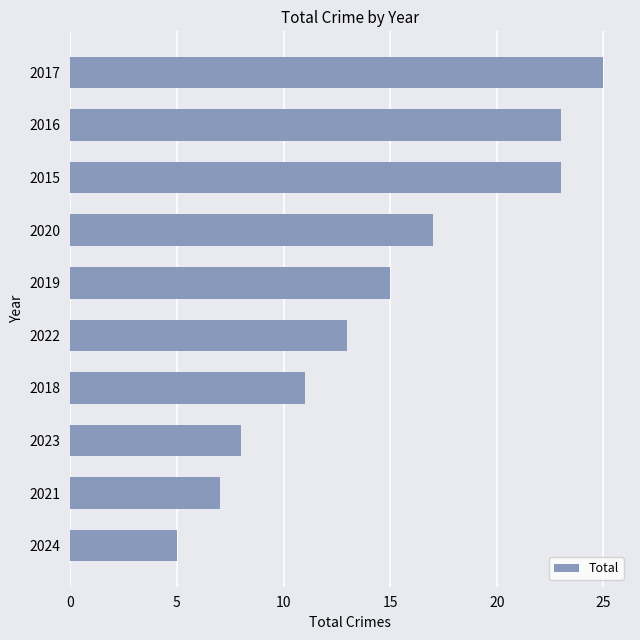

Approximately how many times larger is the value at 2017 compared to 2019?

1.7